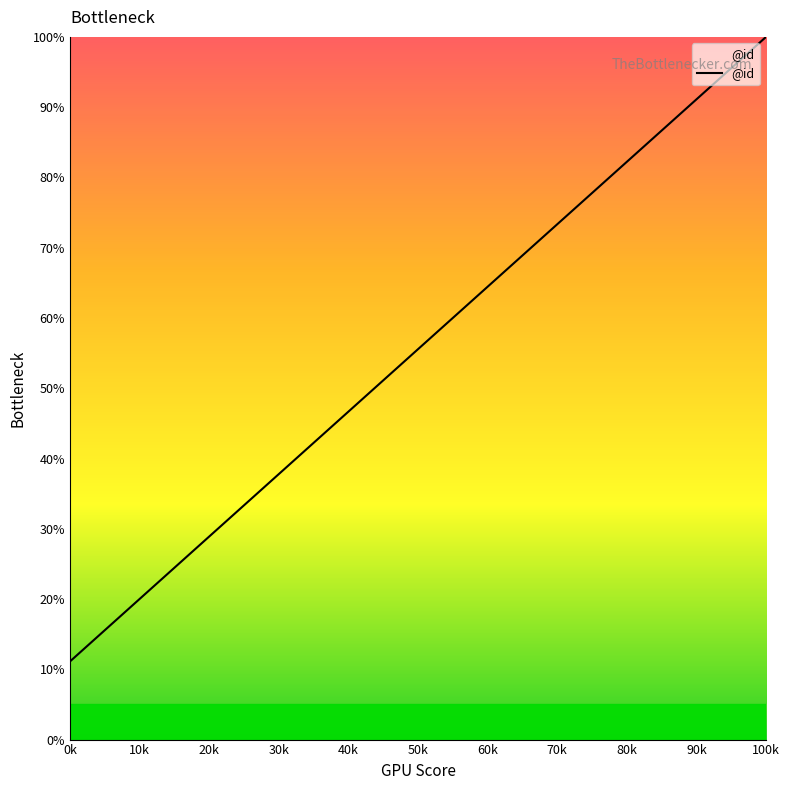

What is the difference between the maximum and minimum values?

88.9